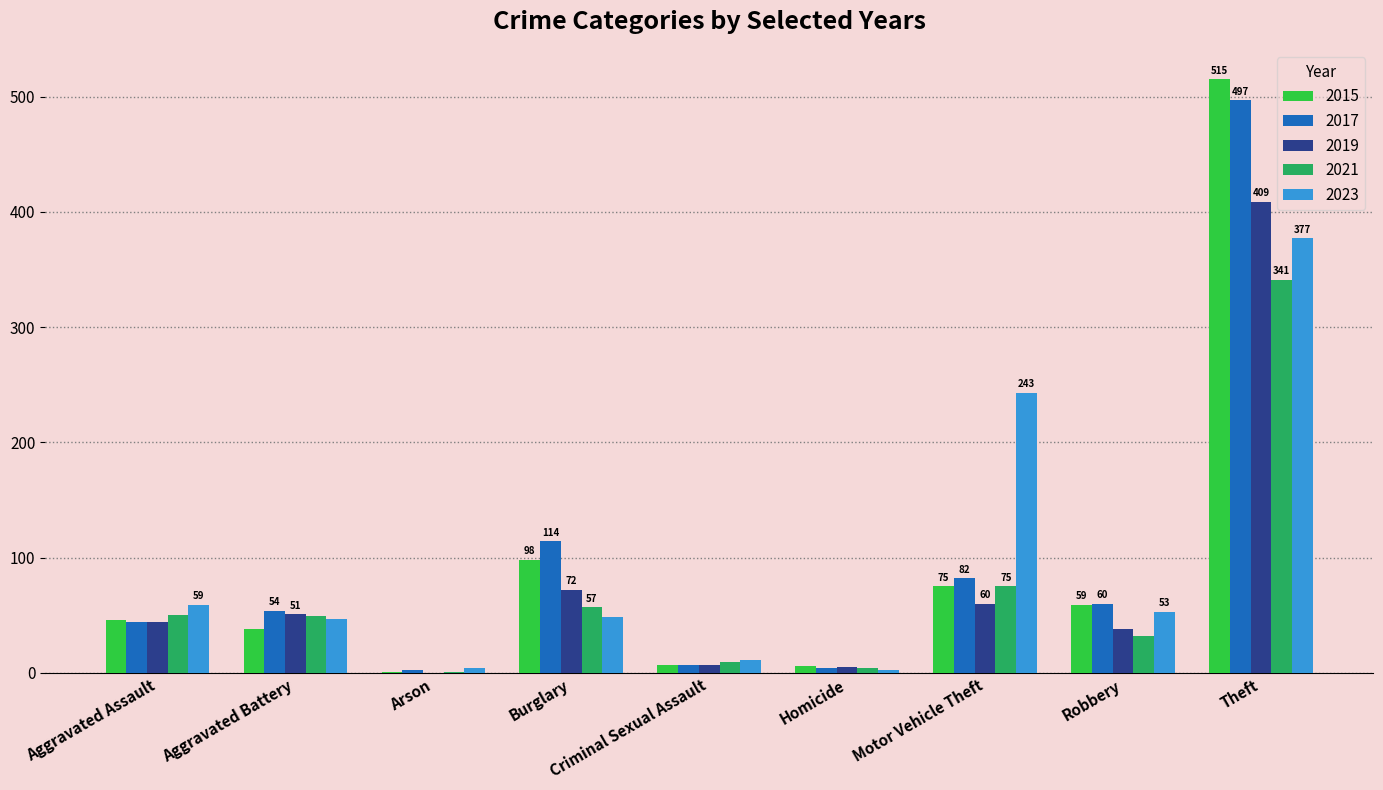

Between Aggravated Assault and Theft, which series saw the biggest shift?

2015